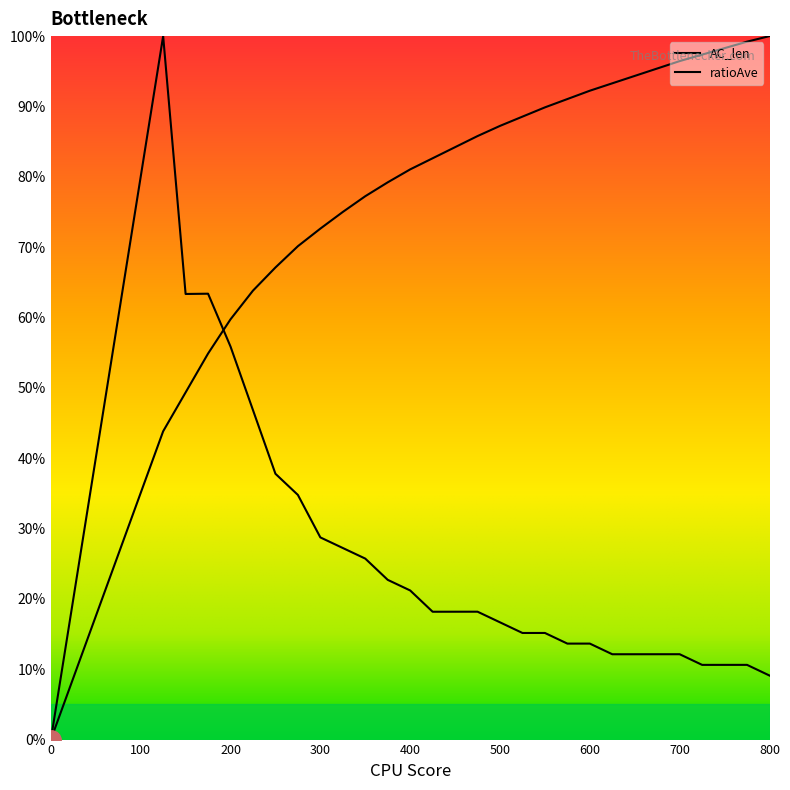

True or false: AC_len has a value of 152.1 at 525.

False